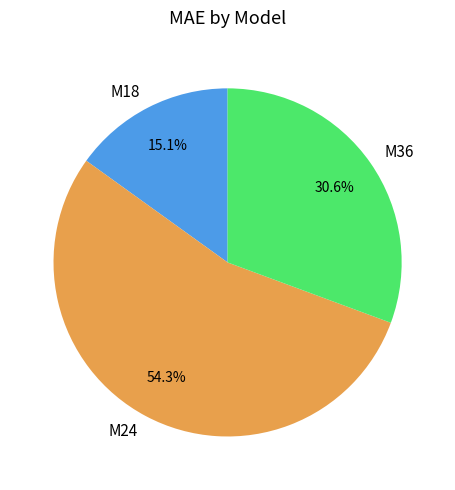

What is the total percentage of M36 and M24?

84.9%